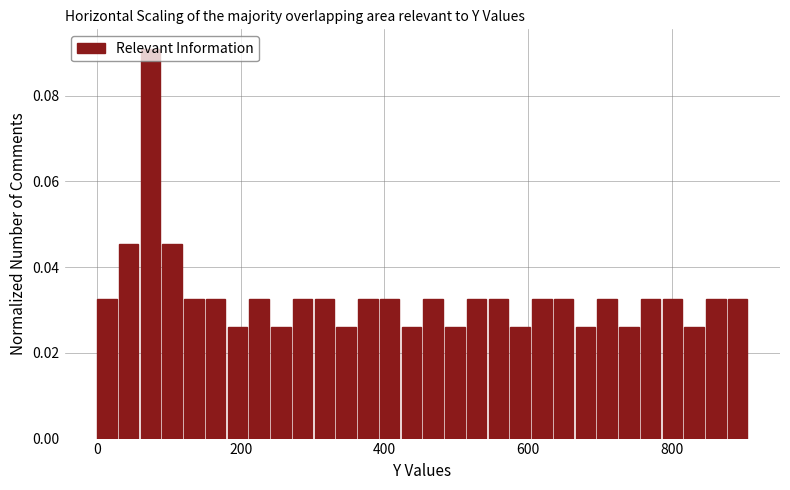

Around what value on the x-axis is the tallest bar? Give the approximate position of its centre, as read against the axis.

80